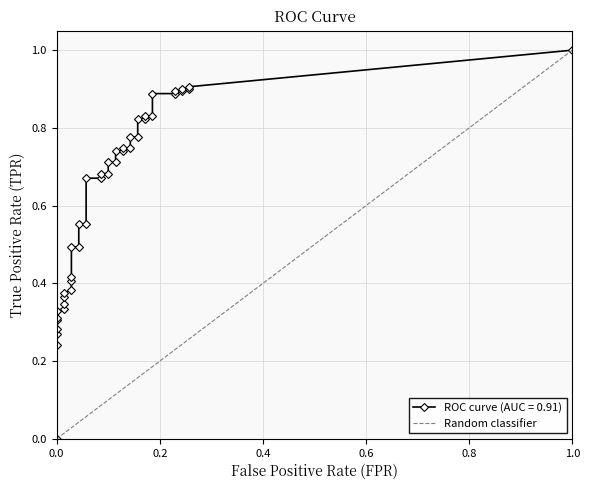

The value at 0.0 is 0. True or false?

False